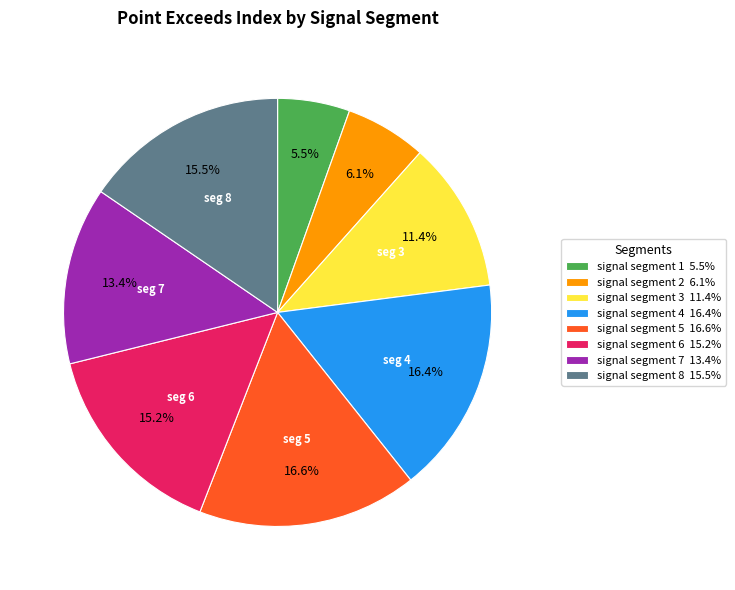

Is signal segment 1 the majority of the pie?

No